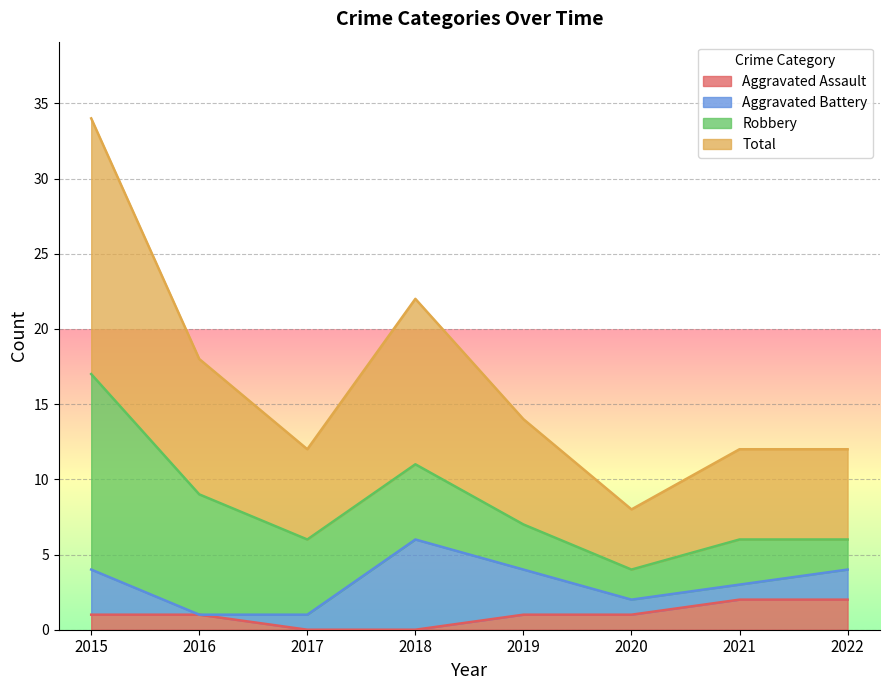

At which label does Aggravated Assault first exceed 1?

2021